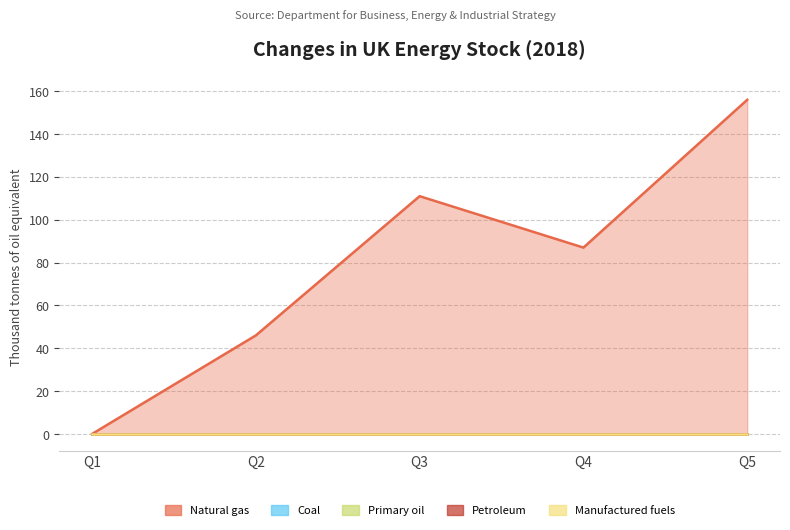

What is the difference between the highest and lowest values at 2?

111